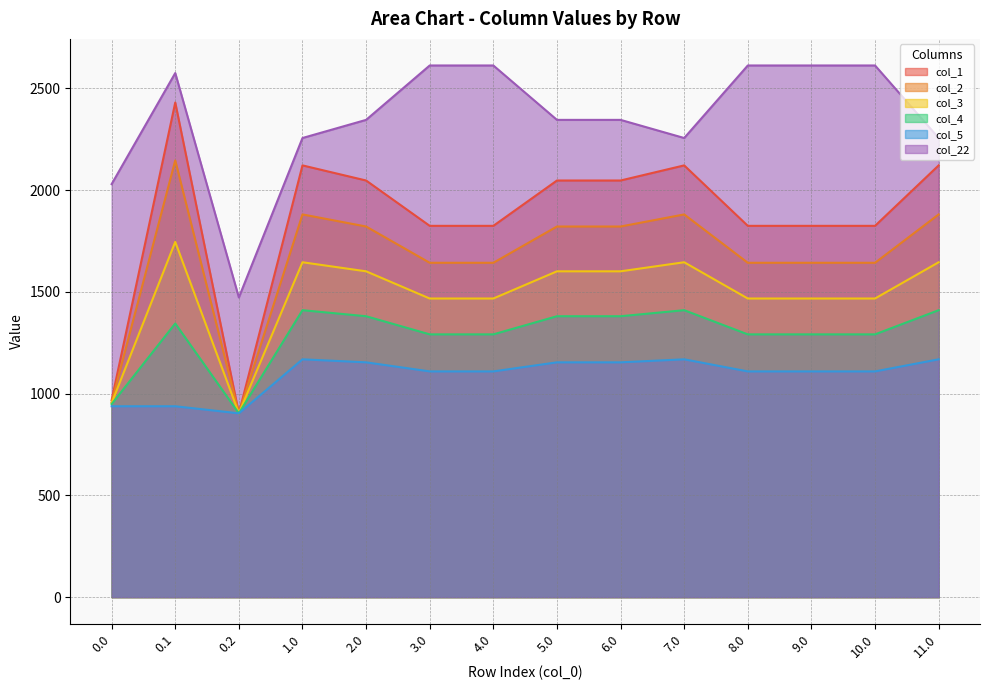

What is the maximum value shown in the chart?

2612.3